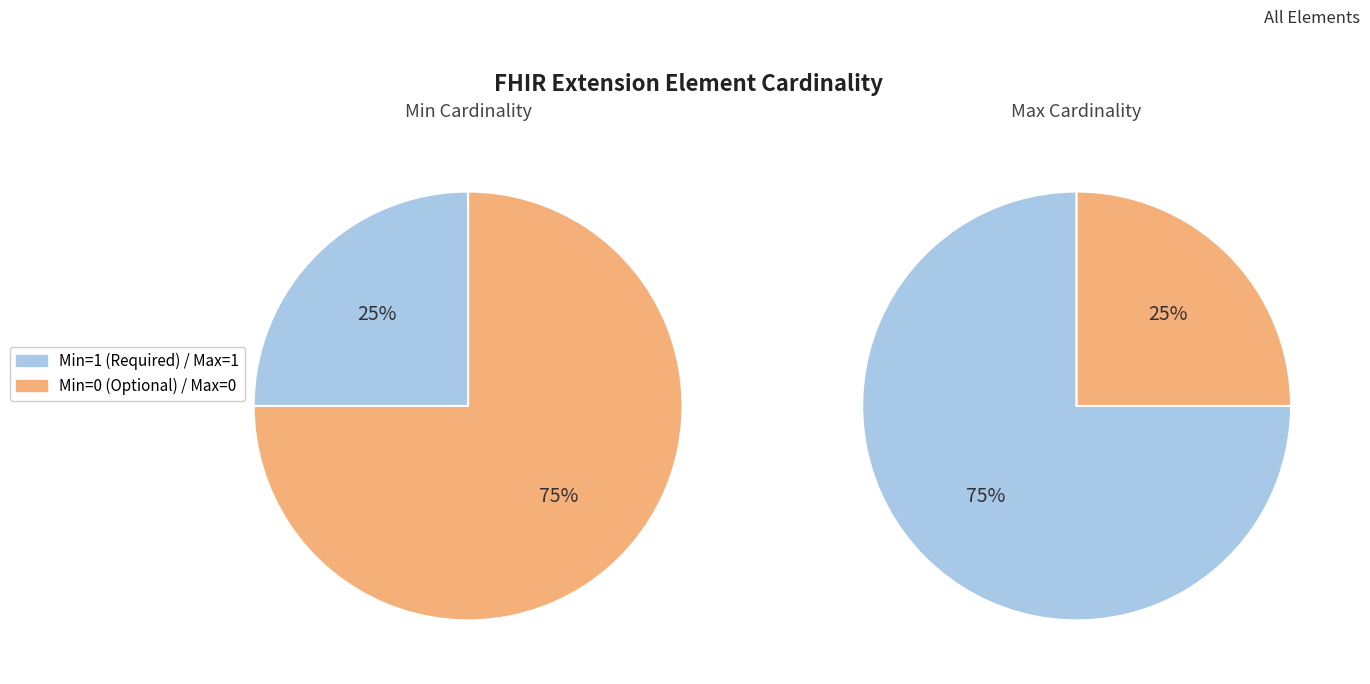

How many slices are in this pie chart?

4